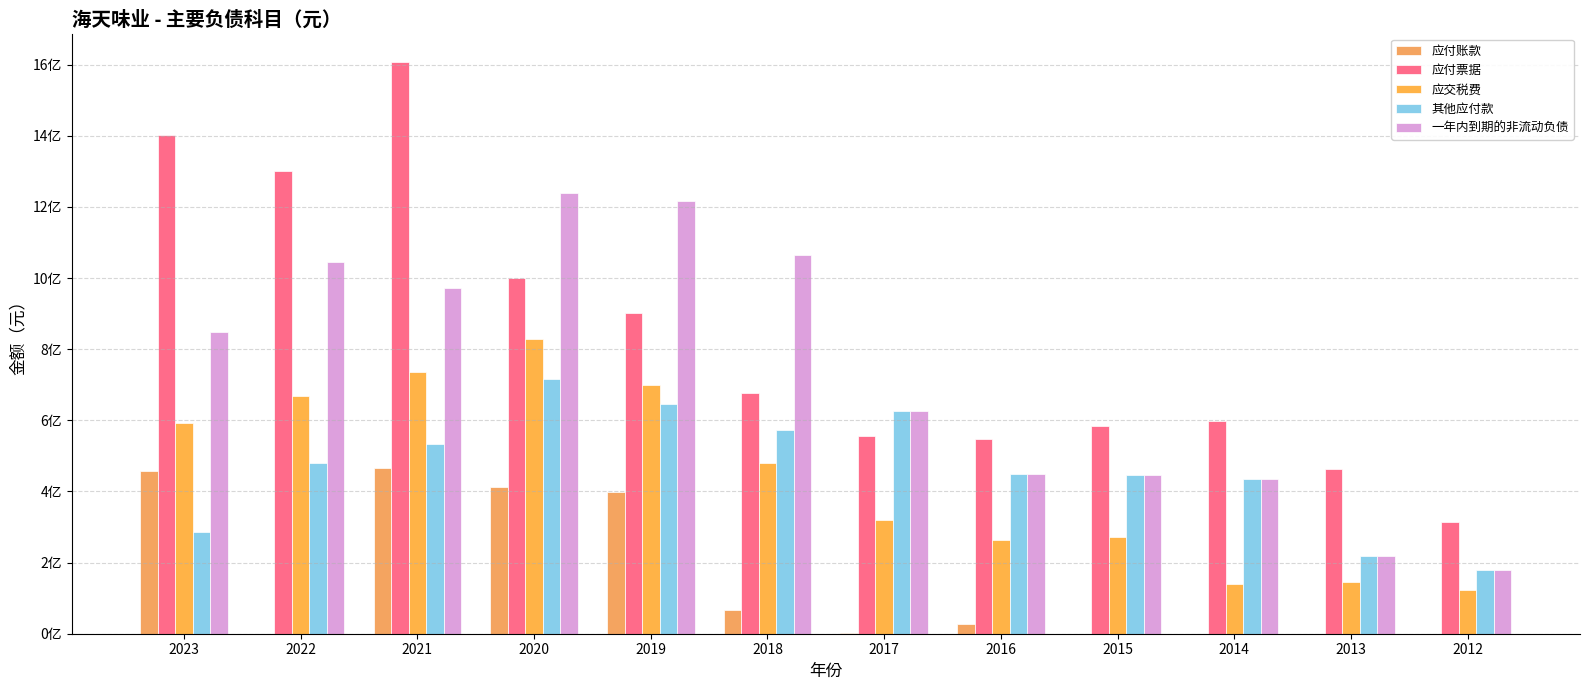

Is it true that 应交税费 equals 123820377.3 at 2012?

True